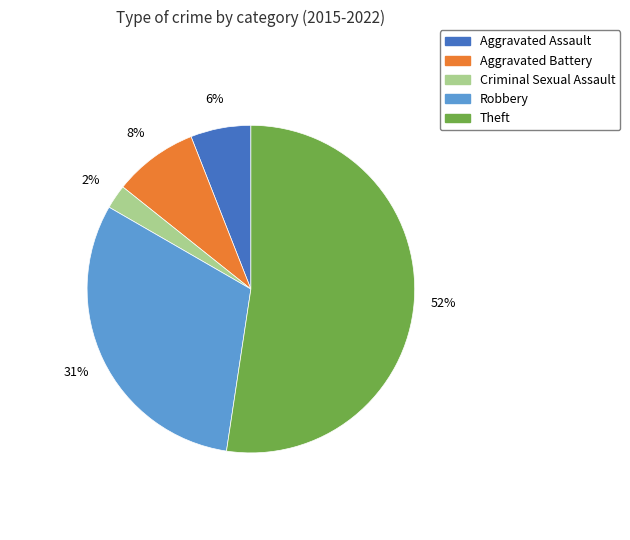

Is the sum of Robbery and Aggravated Assault greater than half?

No